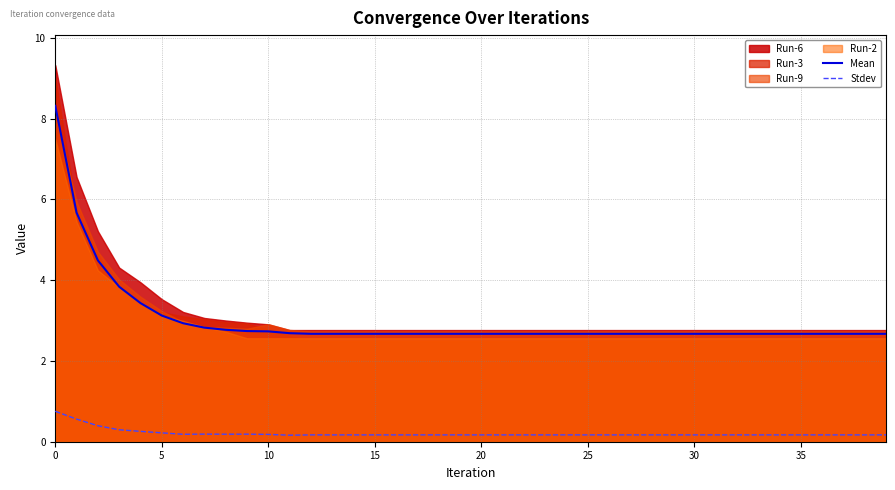

The Stdev series shows 0.2 at 14. True or false?

False